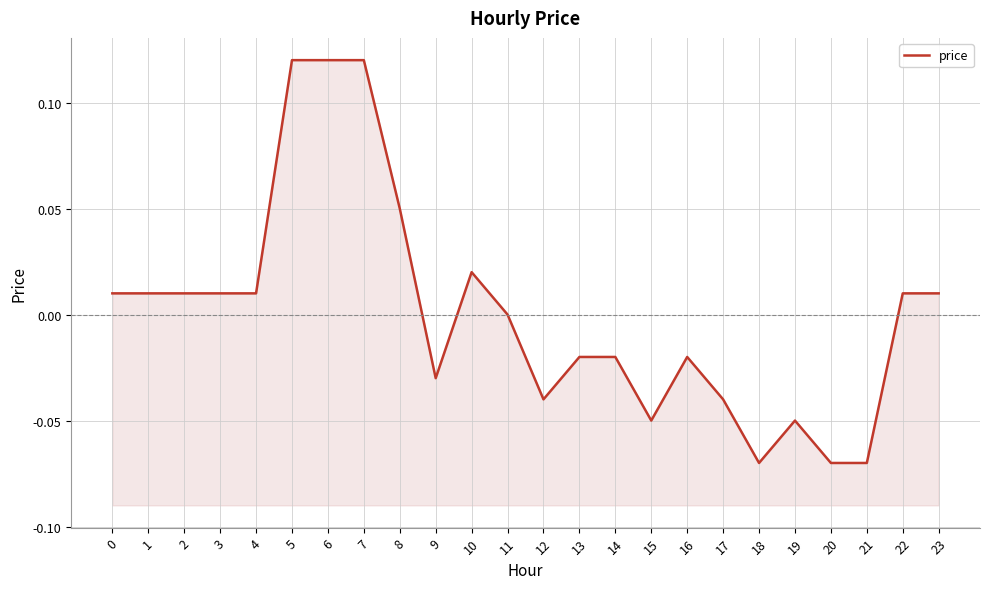

How many values exceed 0?

12